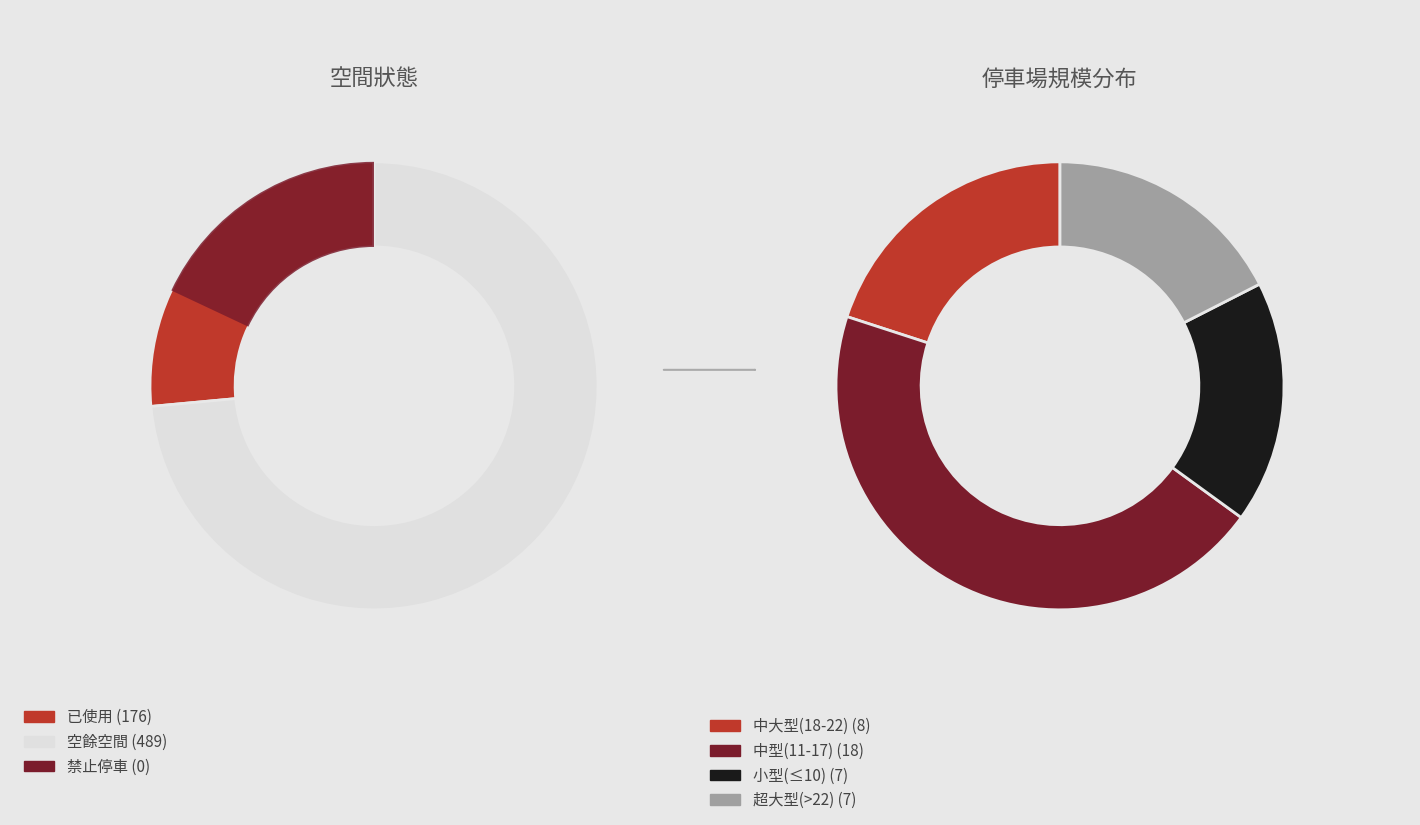

What percentage is NOT represented by 23?

93.8%